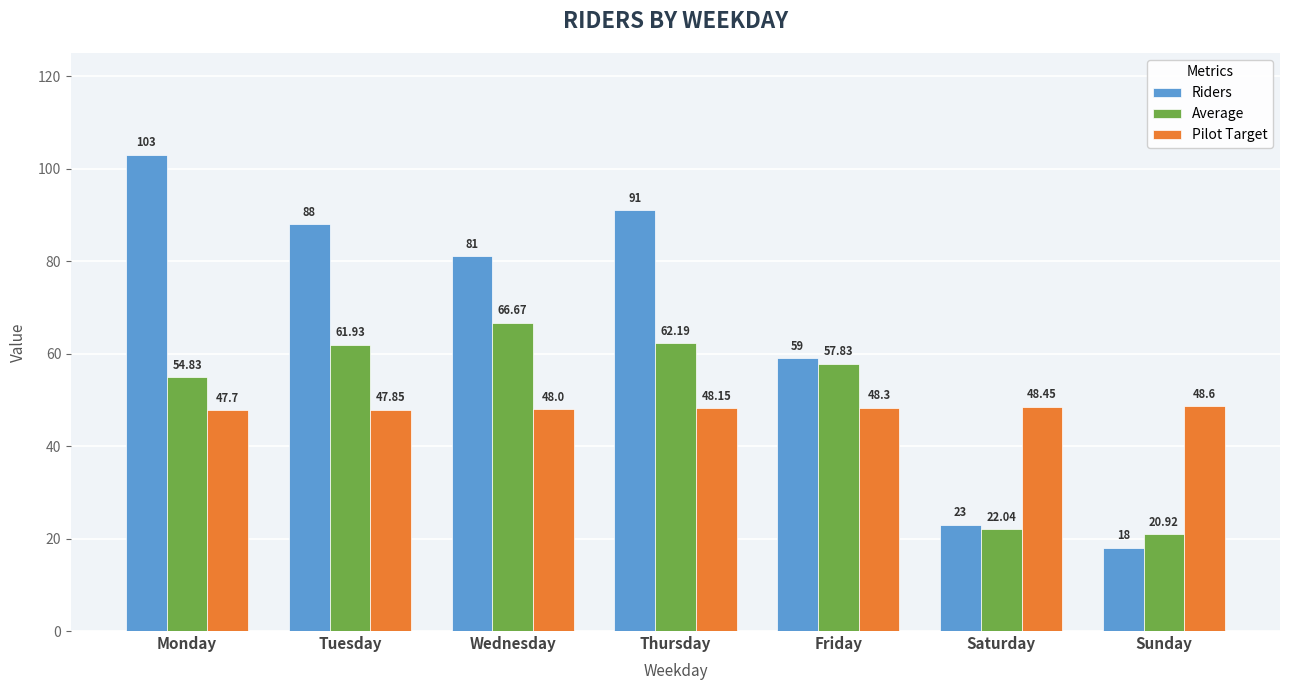

Are the bars horizontal?

No